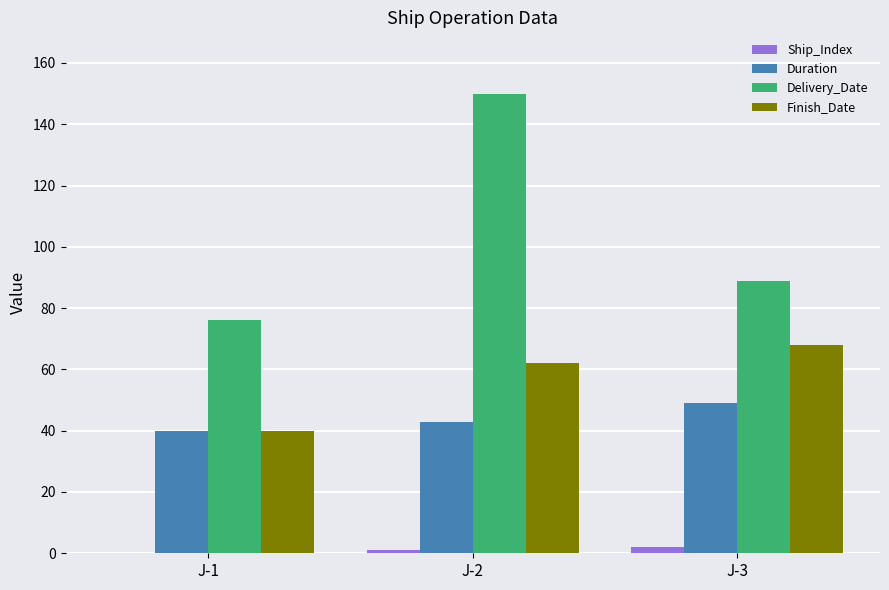

Reading right to left, transcribe all the data shown in this chart.

Ship_Index: J-3=2	J-2=1	J-1=0
Duration: J-3=49	J-2=43	J-1=40
Delivery_Date: J-3=89	J-2=150	J-1=76
Finish_Date: J-3=68	J-2=62	J-1=40